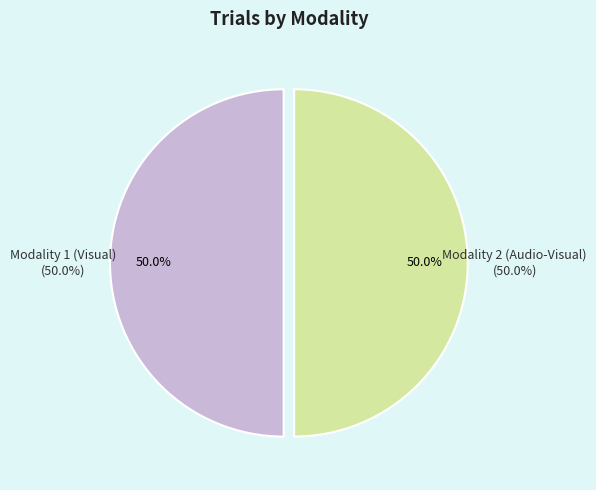

What is the majority slice?

2